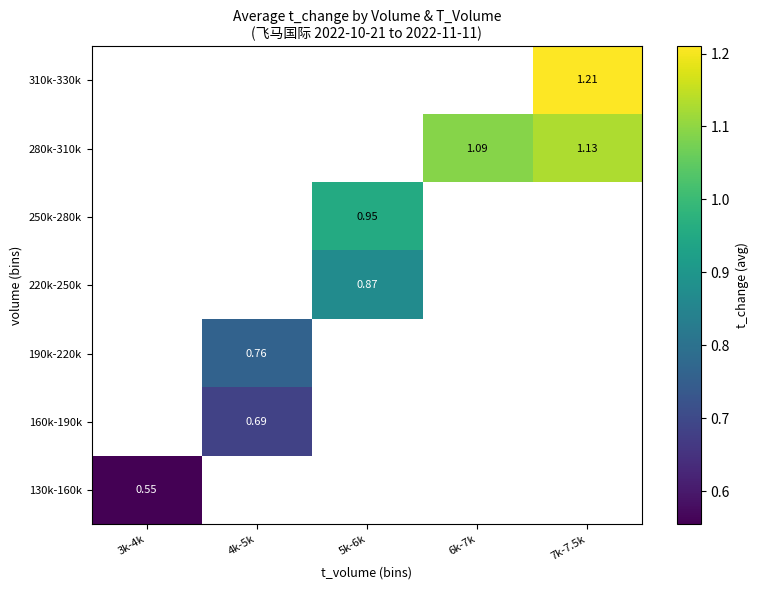

Which series has the widest spread of values?

130k-160k